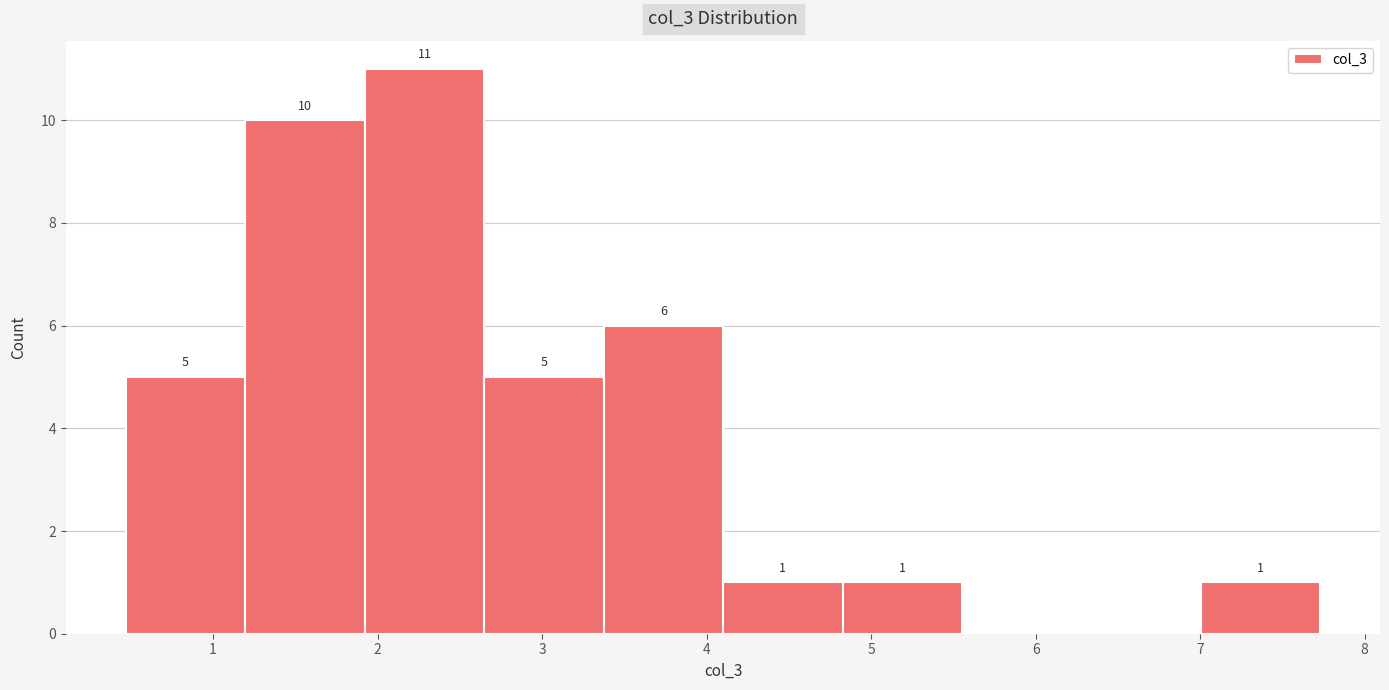

Which range on the x-axis has the tallest bar?

1.9 to 2.6